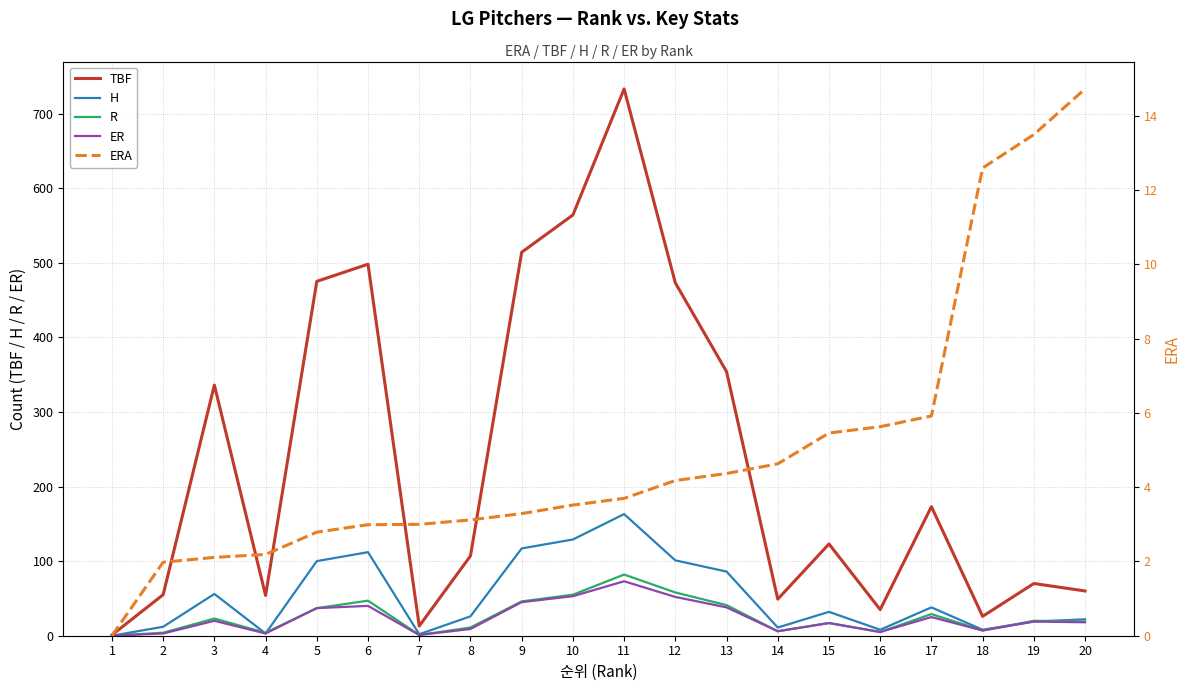

Which label corresponds to the smallest value in the chart?

1